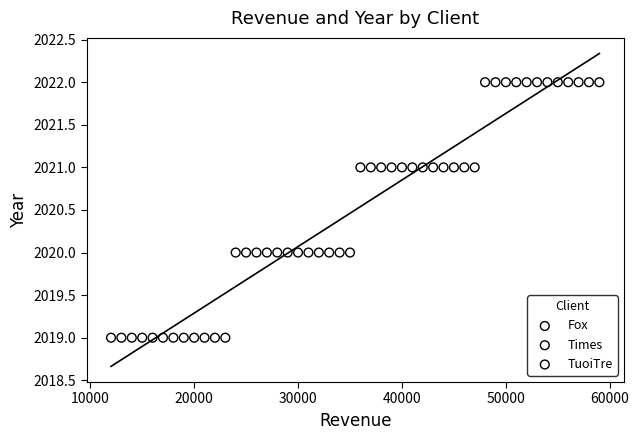

What are all the series names shown in the legend?

Fox, Times, TuoiTre